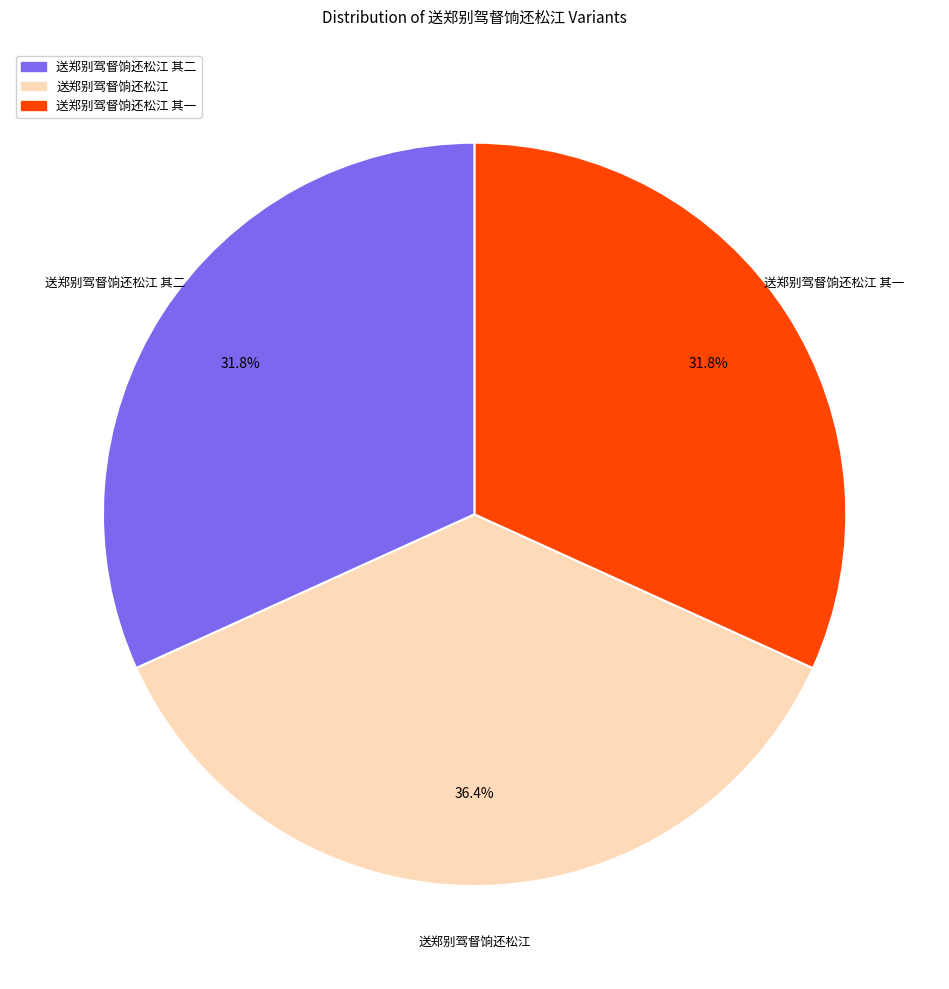

Rank the categories by value from lowest to highest.

送郑别驾督饷还松江 其一, 送郑别驾督饷还松江 其二, 送郑别驾督饷还松江